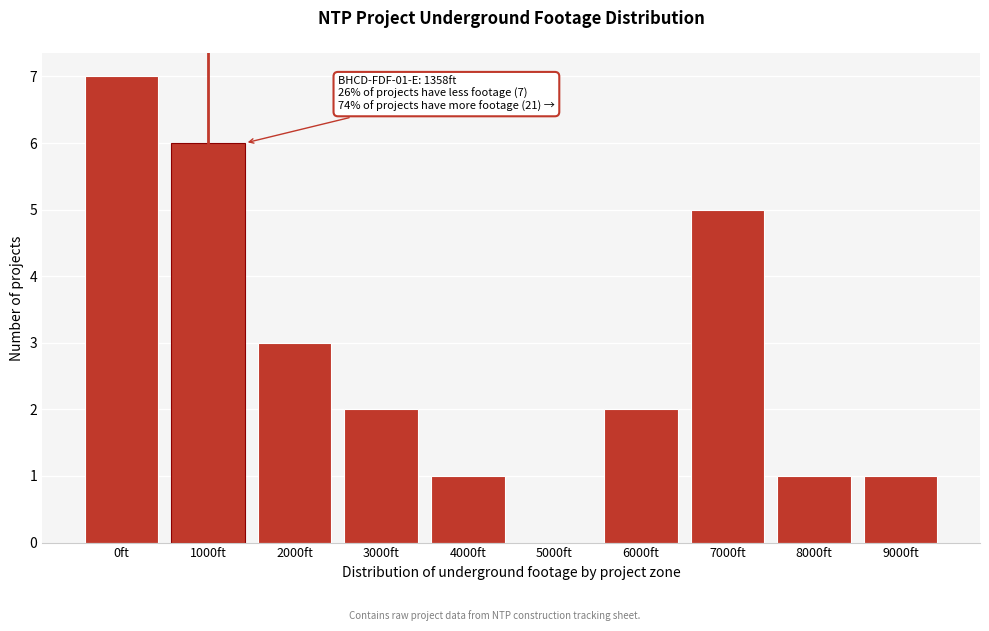

Reading left to right, extract all data points from this chart.

0ft=7	1000ft=6	2000ft=3	3000ft=2	4000ft=1	5000ft=0	6000ft=2	7000ft=5	8000ft=1	9000ft=1